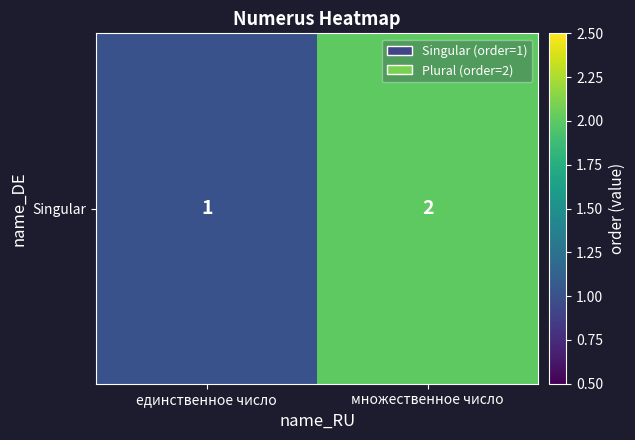

Reading left to right, transcribe all the data shown in this chart.

1	2